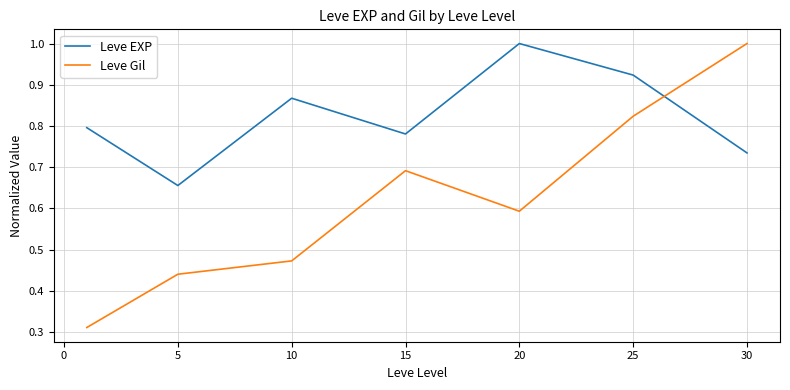

What is the maximum value shown in the chart?

1.0